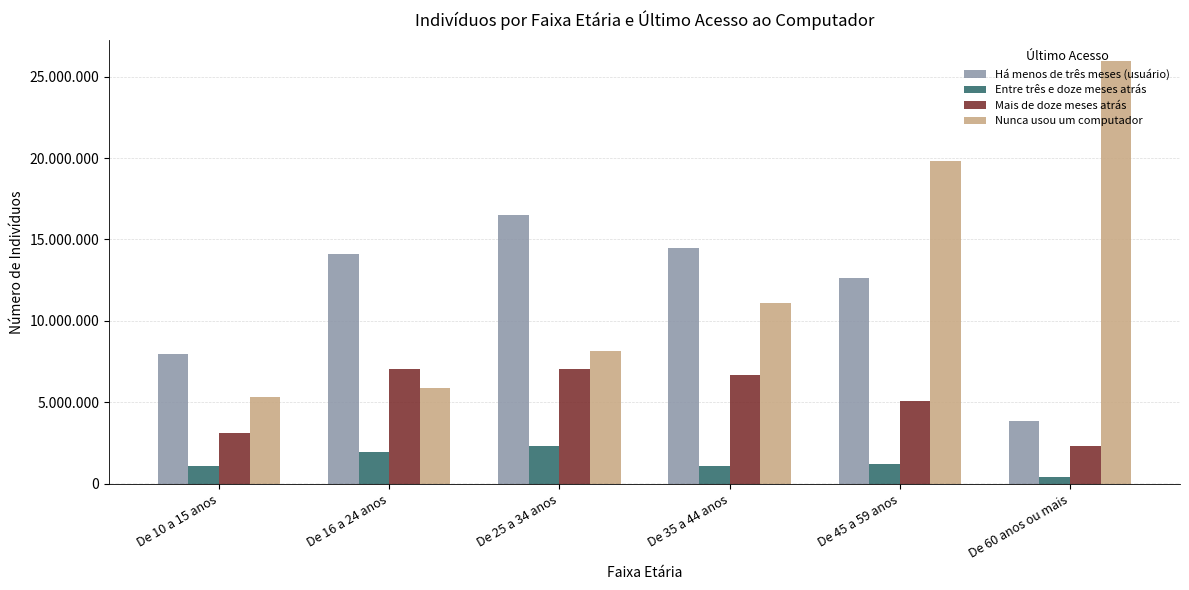

Reading right to left, transcribe all the data shown in this chart.

Há menos de três meses (usuário): De 60 anos ou mais=3858440	De 45 a 59 anos=12658559	De 35 a 44 anos=14447571	De 25 a 34 anos=16505369	De 16 a 24 anos=14076212	De 10 a 15 anos=7959307
Entre três e doze meses atrás: De 60 anos ou mais=413499	De 45 a 59 anos=1213093	De 35 a 44 anos=1086534	De 25 a 34 anos=2322850	De 16 a 24 anos=1931410	De 10 a 15 anos=1085994
Mais de doze meses atrás: De 60 anos ou mais=2298931	De 45 a 59 anos=5068891	De 35 a 44 anos=6674387	De 25 a 34 anos=7041634	De 16 a 24 anos=7028042	De 10 a 15 anos=3122537
Nunca usou um computador: De 60 anos ou mais=25963422	De 45 a 59 anos=19840677	De 35 a 44 anos=11095576	De 25 a 34 anos=8155808	De 16 a 24 anos=5866133	De 10 a 15 anos=5325438